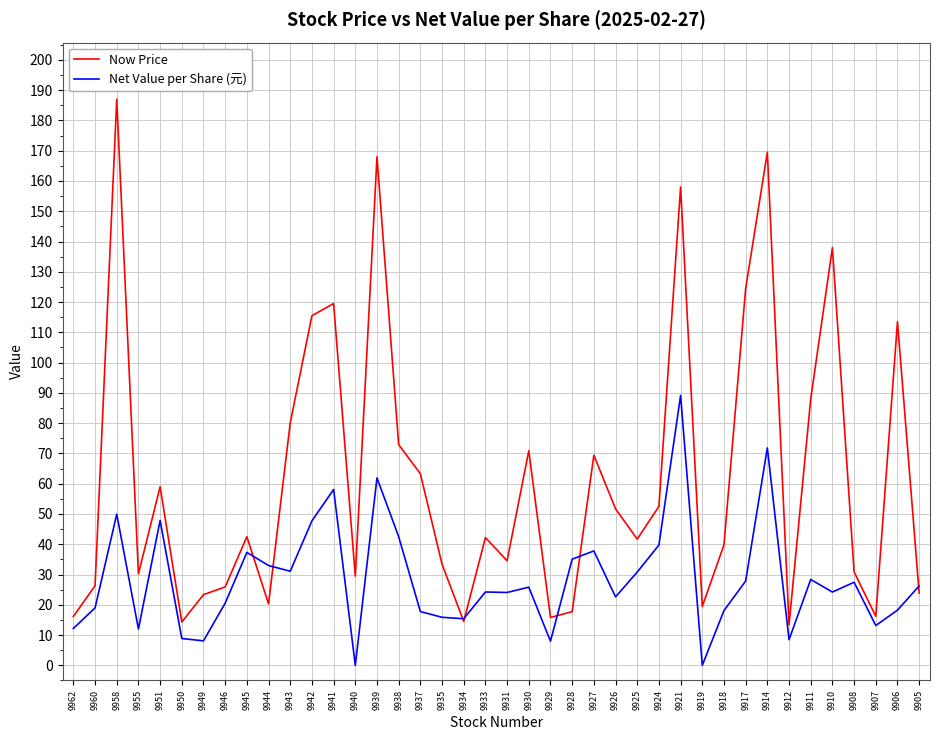

Which category has the highest value across all series?

9958